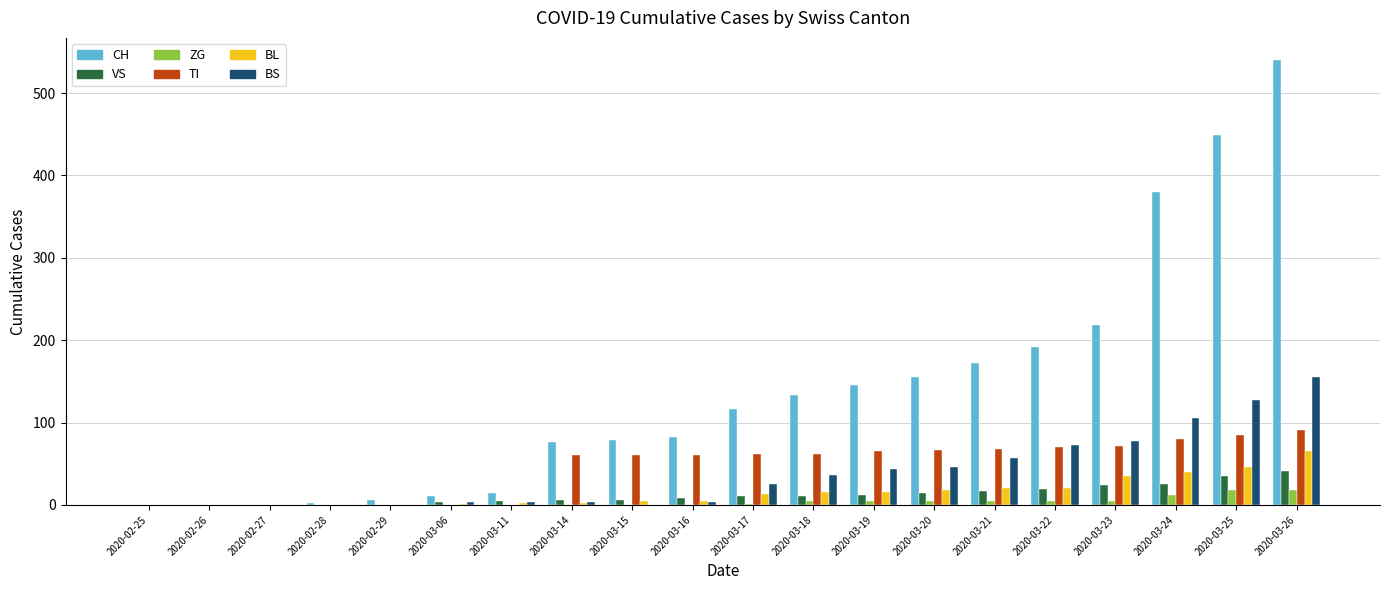

Which series has the largest total across all categories?

CH